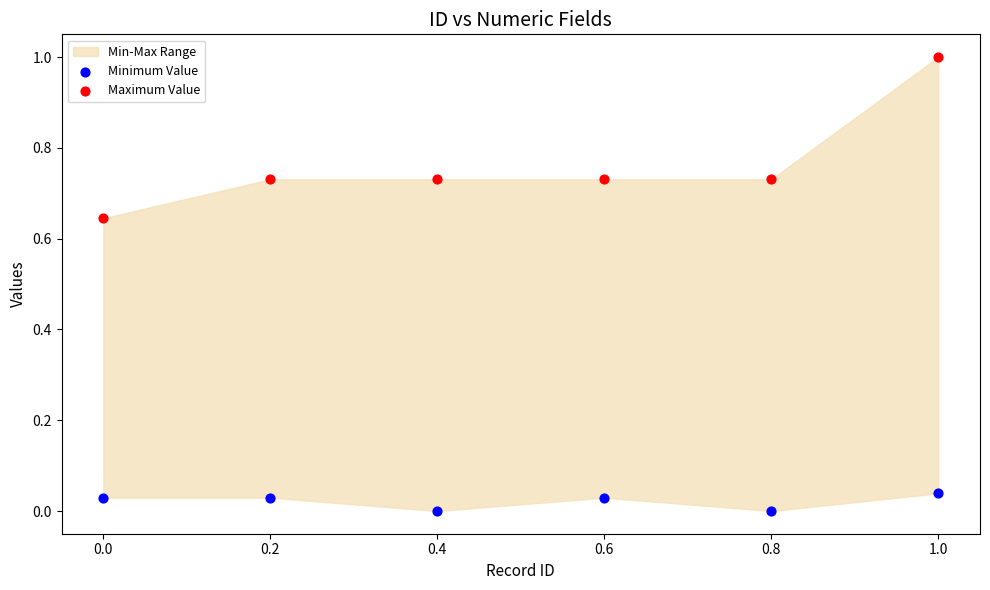

Which series reaches the maximum Y coordinate?

Maximum Value